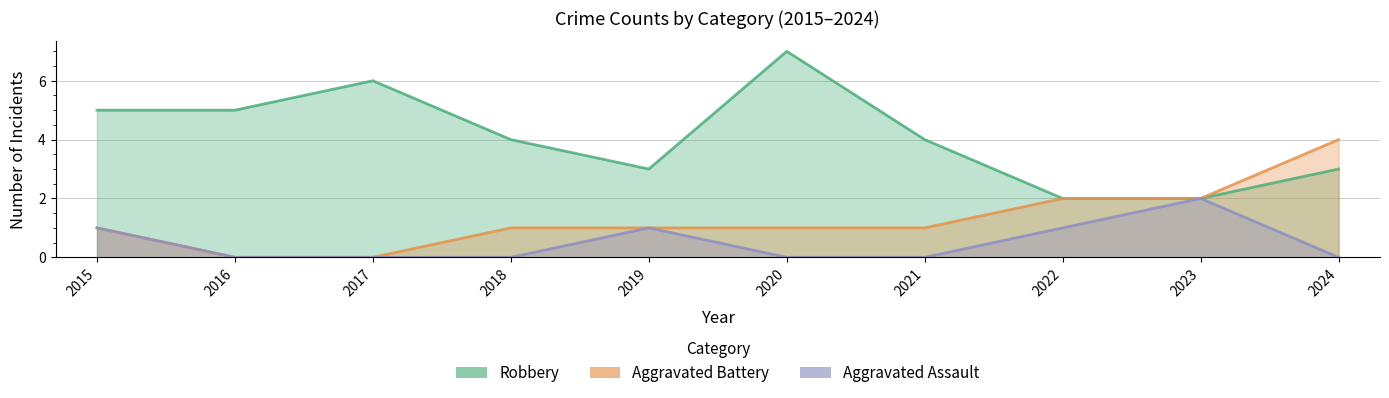

Is it true that Aggravated Battery equals 0 at 2017?

True